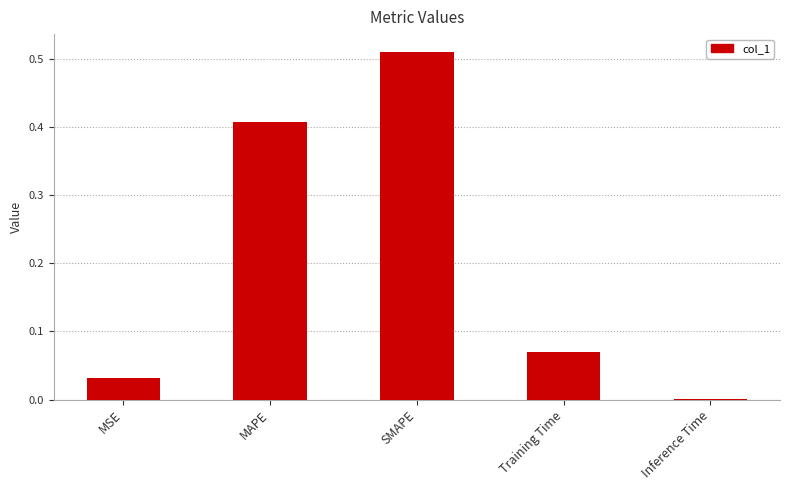

The chart shows a value of 0.0 at Inference Time. True or false?

True